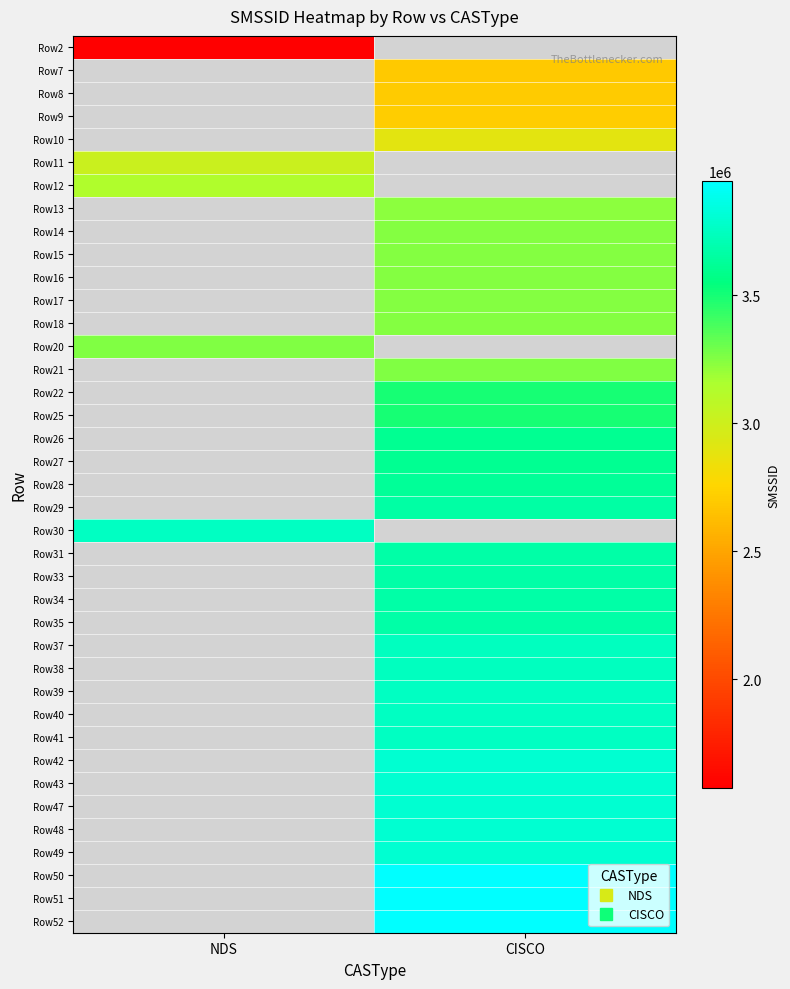

True or false: Row33 has a value of 5964442.4 at CISCO.

False